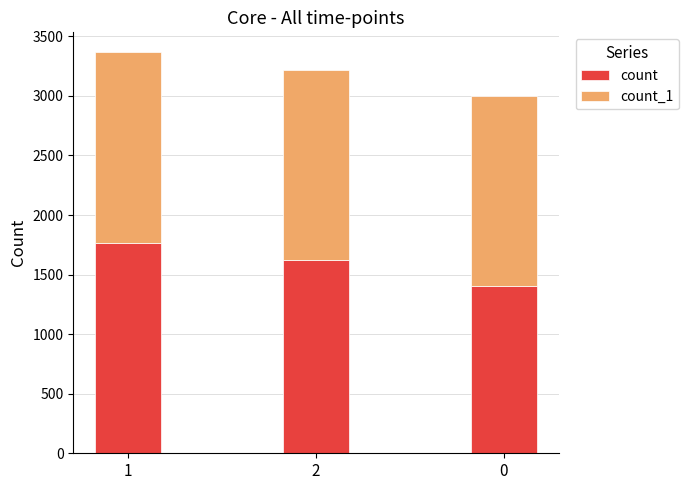

Reading left to right, transcribe the values for count.

1=1768	2=1619	0=1404